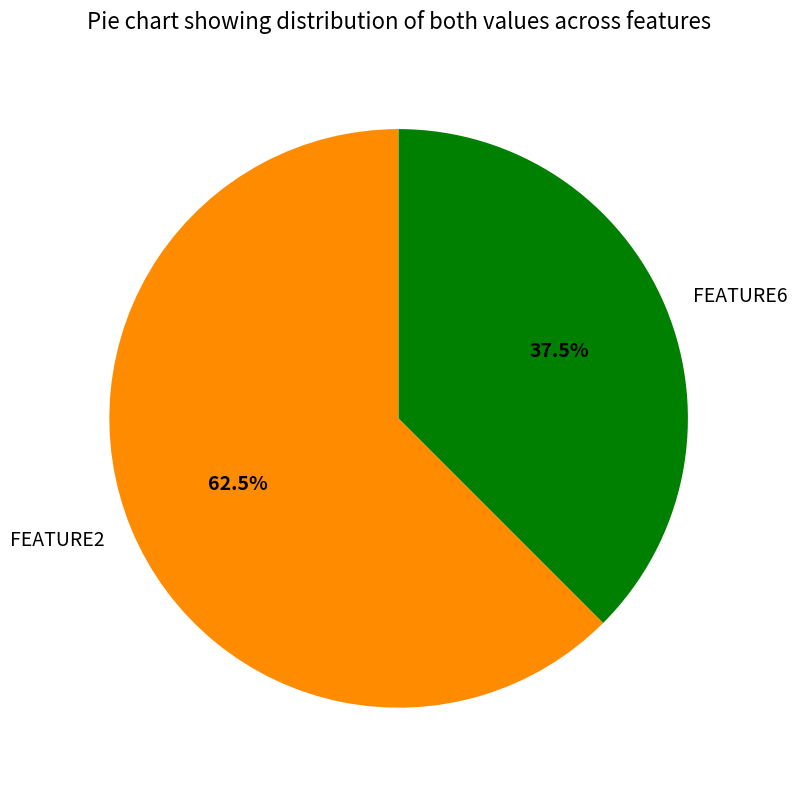

Which has a higher value, FEATURE2 or FEATURE6?

FEATURE2